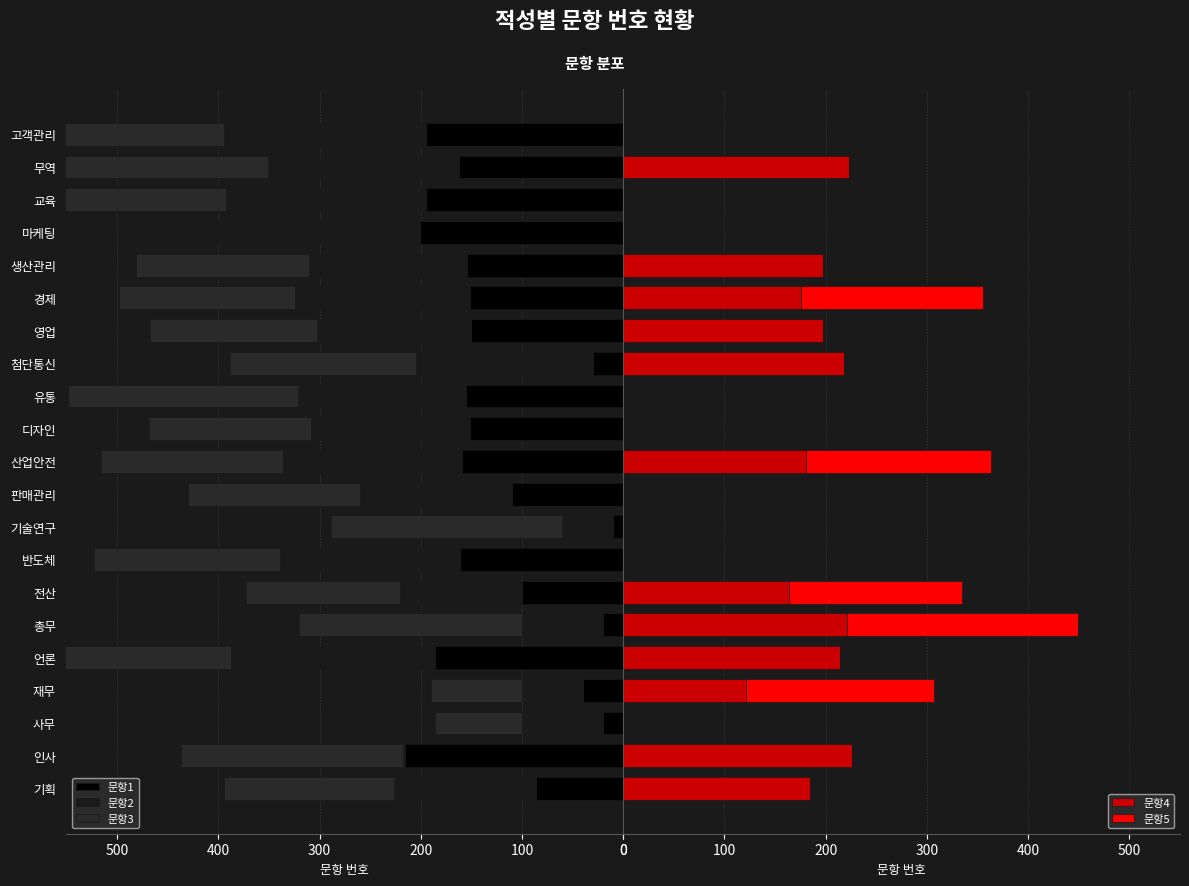

What is the sum of the 문항3 values at 경제 and 판매관리?

-344